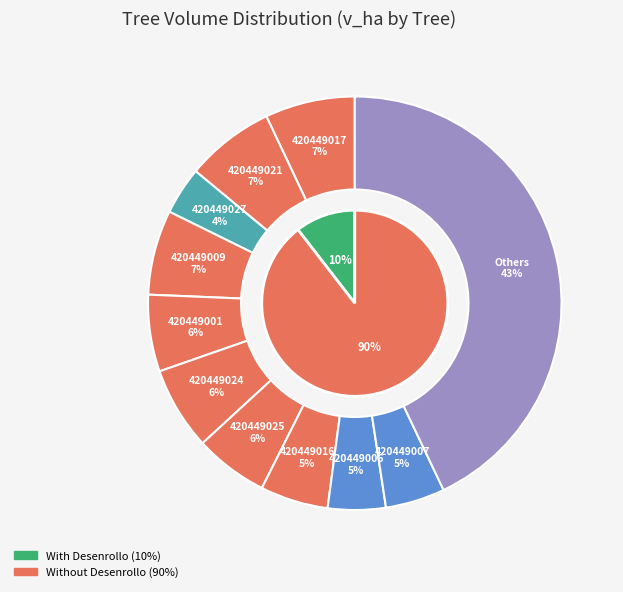

Does any single category account for the majority?

No